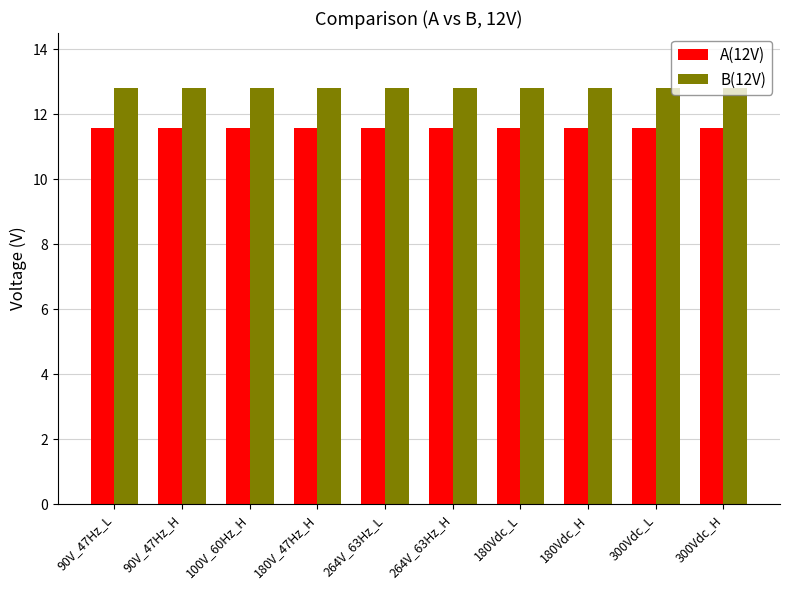

What is the label of the 5th bar from the left?

264V_63Hz_L